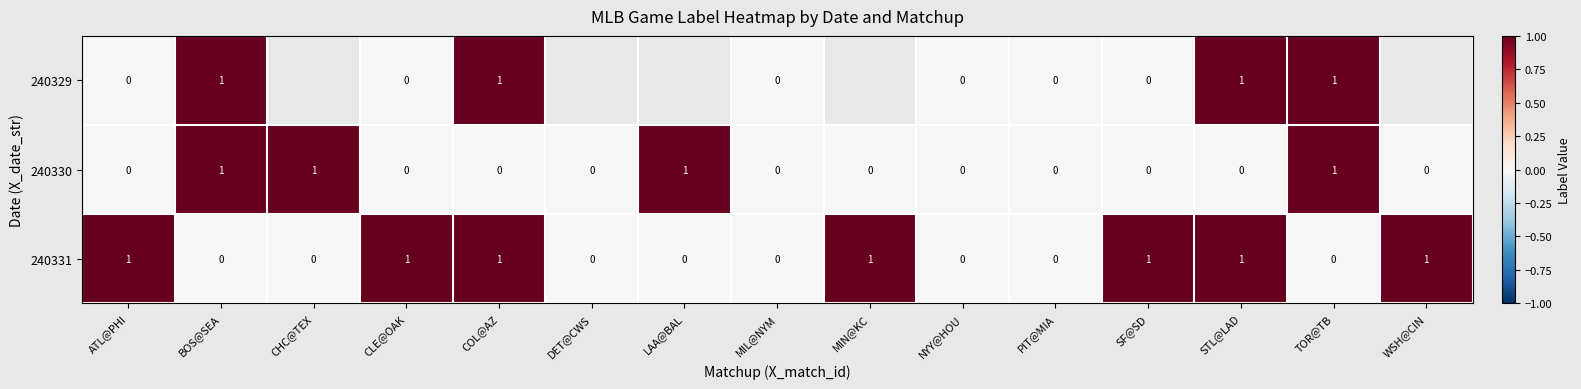

What is the sum of all 240331 values?

7